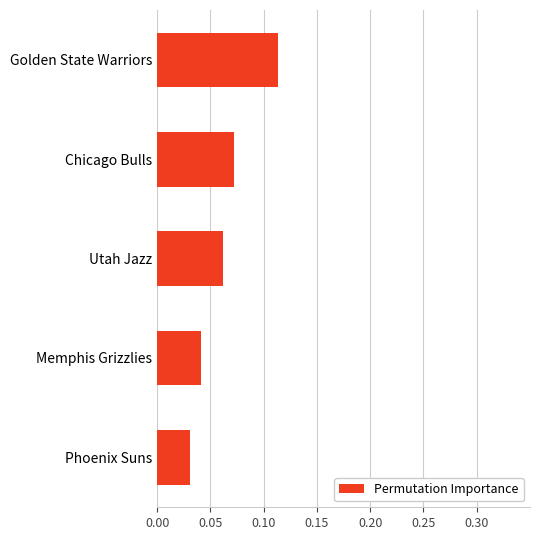

At which category does the chart reach its peak across all series?

Golden State Warriors